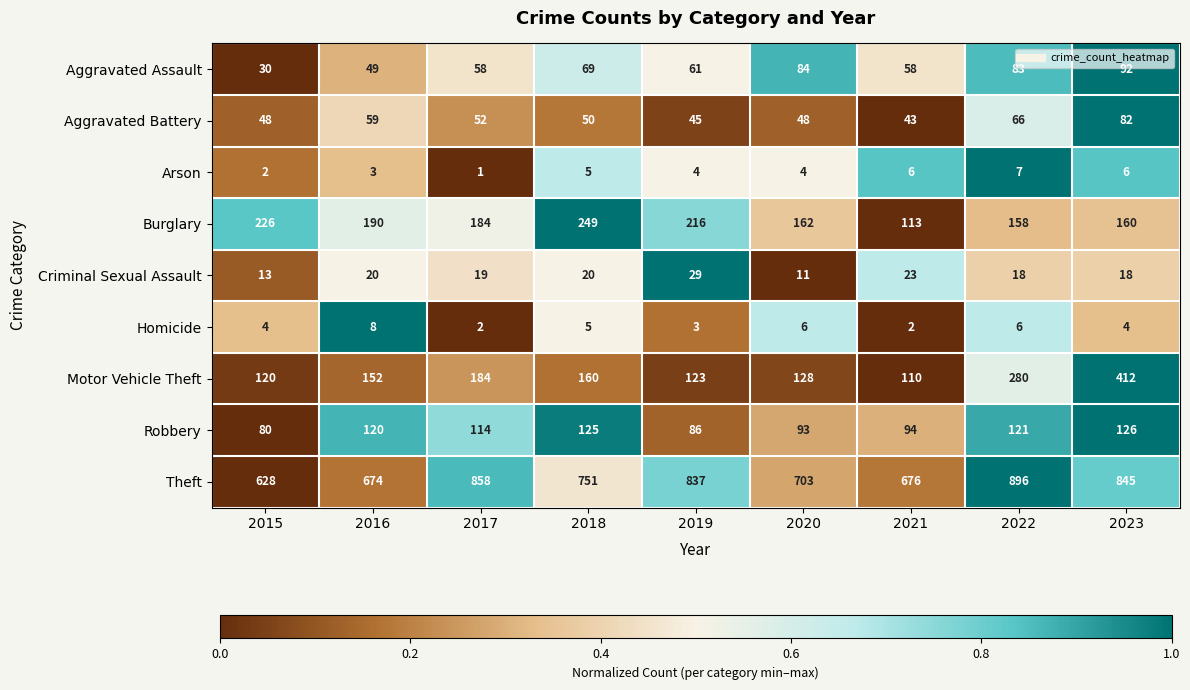

True or false: Arson has a value of 5 at 2018.

True